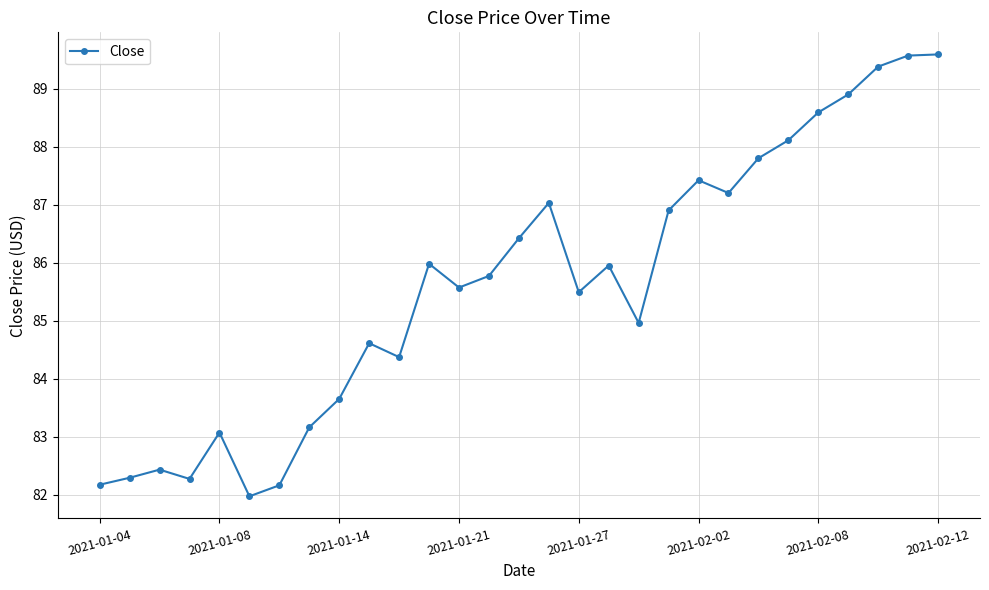

What is the difference between the second highest and minimum values?

7.6